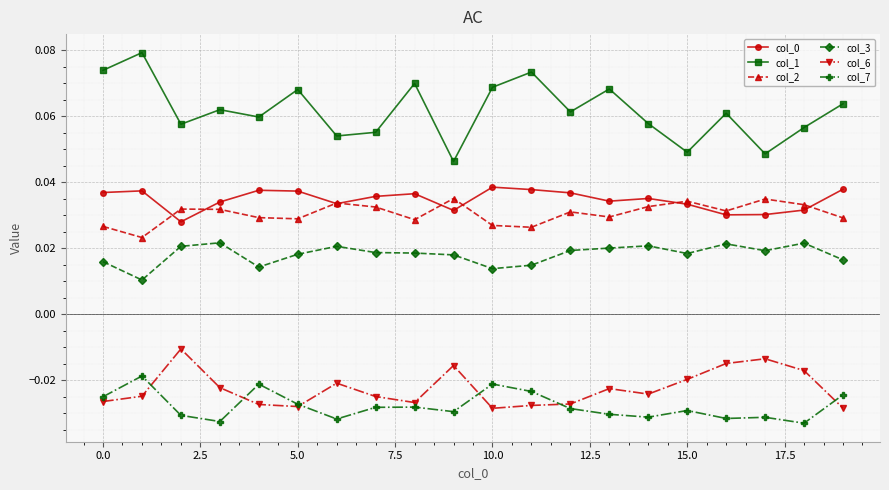

True or false: col_0 and col_7 cross at least once.

False